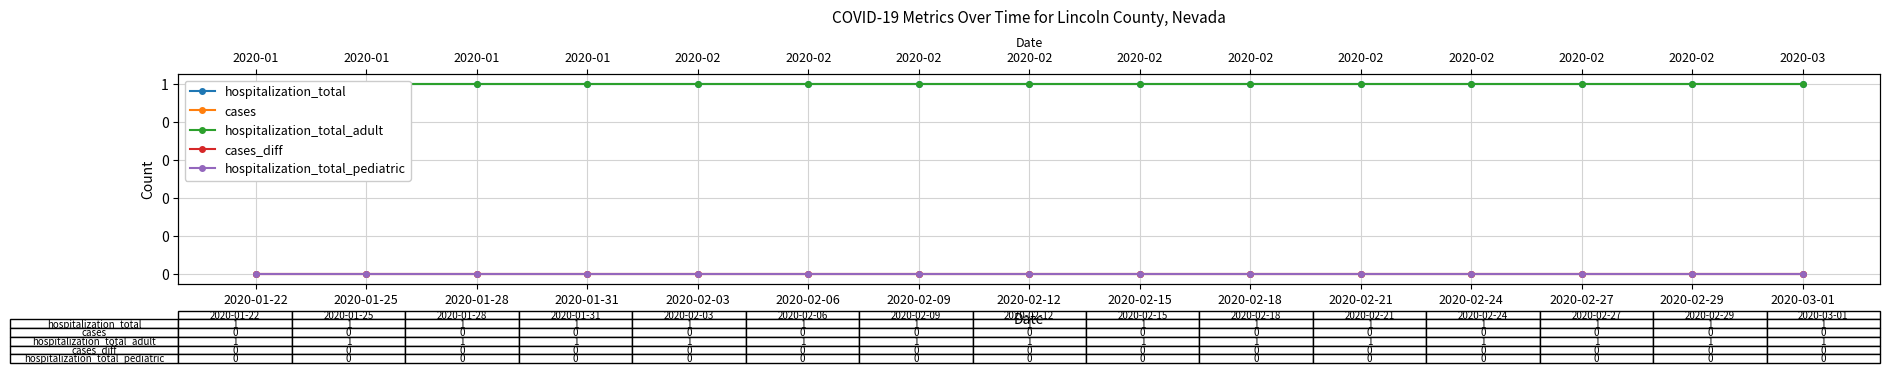

Which series has the widest spread of values?

hospitalization_total